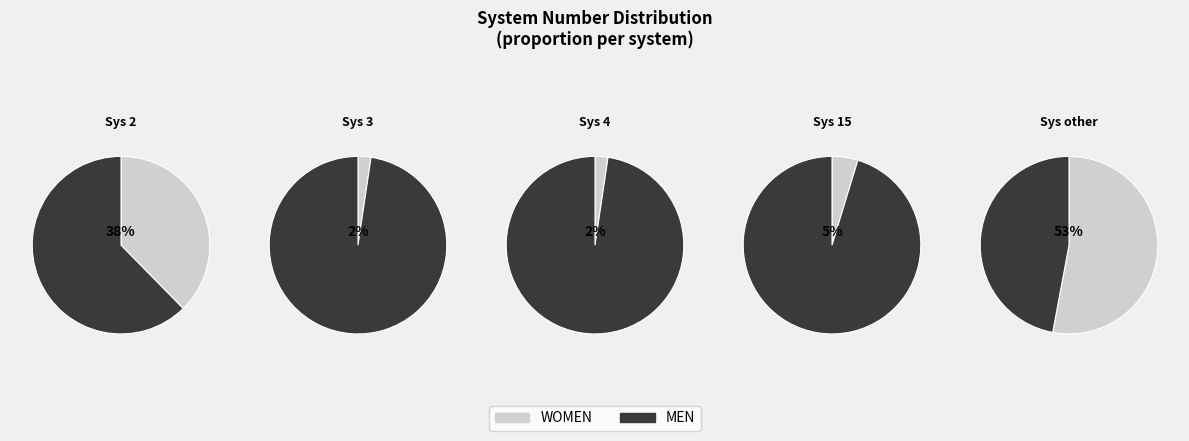

Is it true that other is 63% of the pie?

False